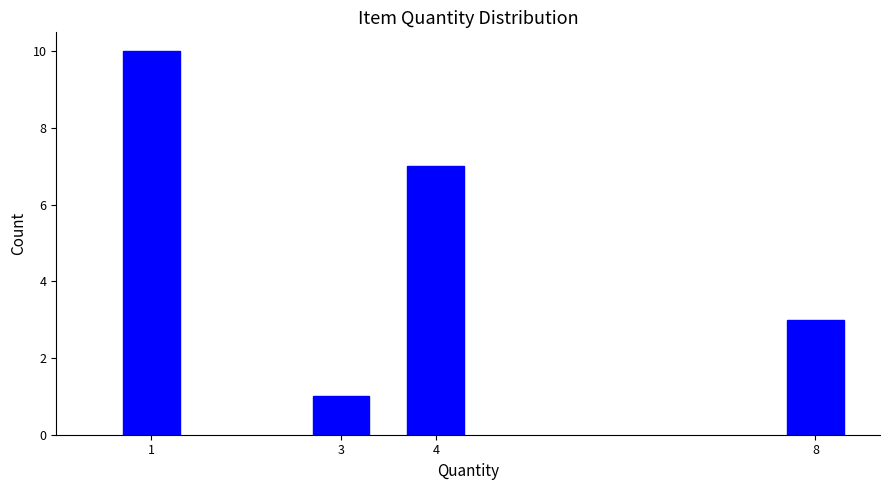

Reading left to right, extract all data points from this chart.

1=10	3=1	4=7	8=3